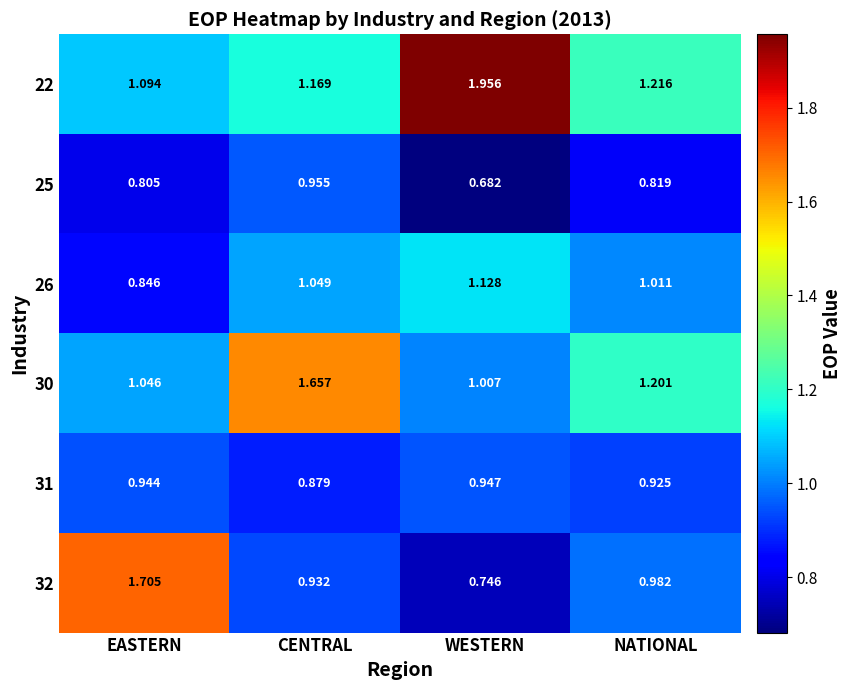

Where is 32 nearest to the value 1?

NATIONAL